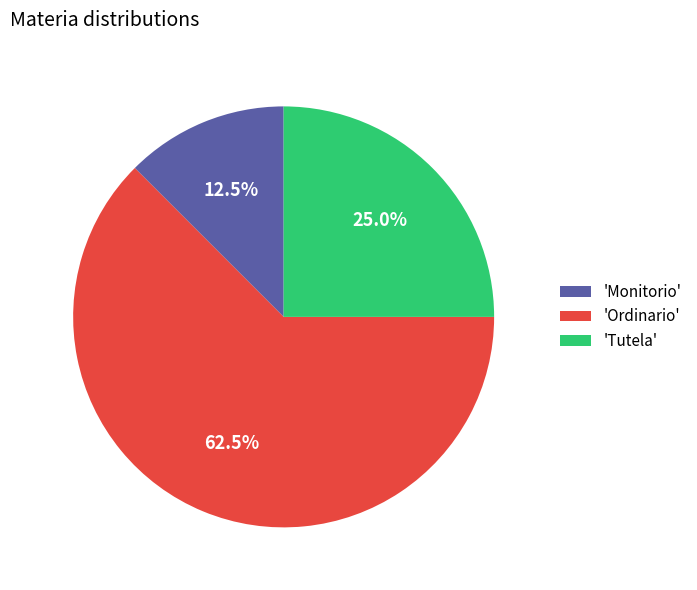

Approximately how many times larger is the value at 'Tutela' compared to 'Ordinario'?

0.4